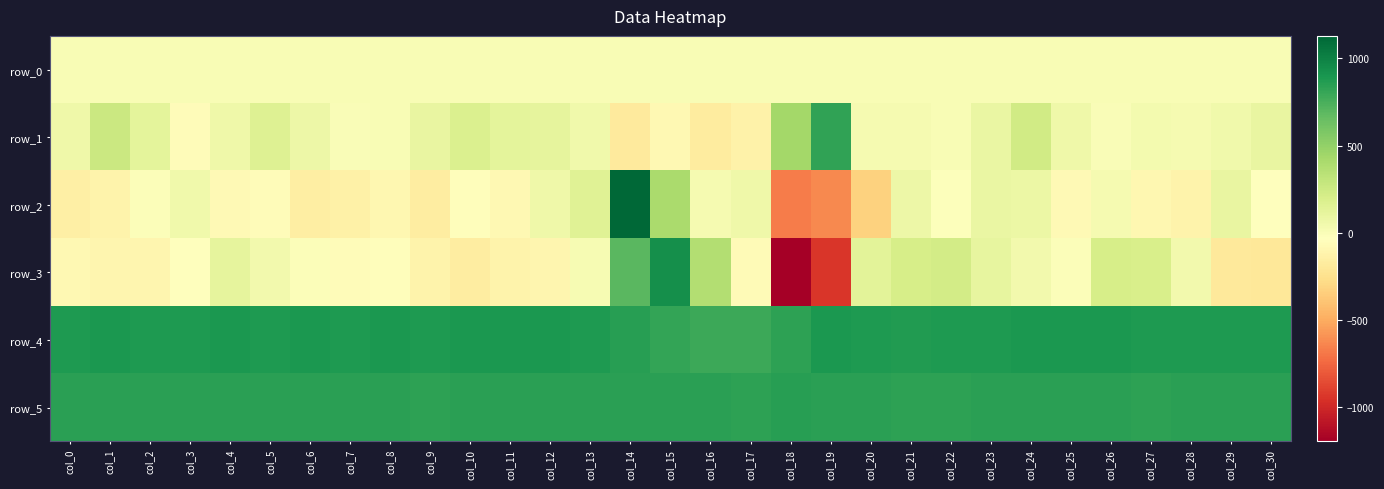

List the labels in order of row_5 value, smallest first.

col_17, col_22, col_9, col_21, col_27, col_16, col_29, col_30, col_0, col_6, col_25, col_2, col_3, col_11, col_13, col_20, col_1, col_7, col_12, col_14, col_15, col_23, col_5, col_10, col_19, col_24, col_28, col_8, col_26, col_4, col_18